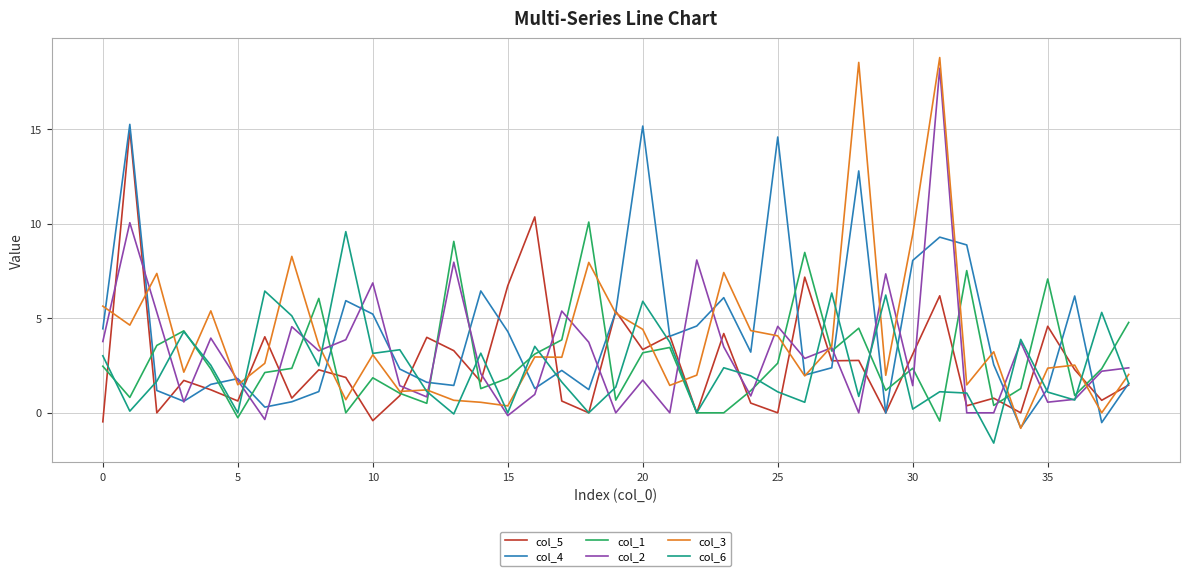

What is the highest value of the col_1 series?

10.1